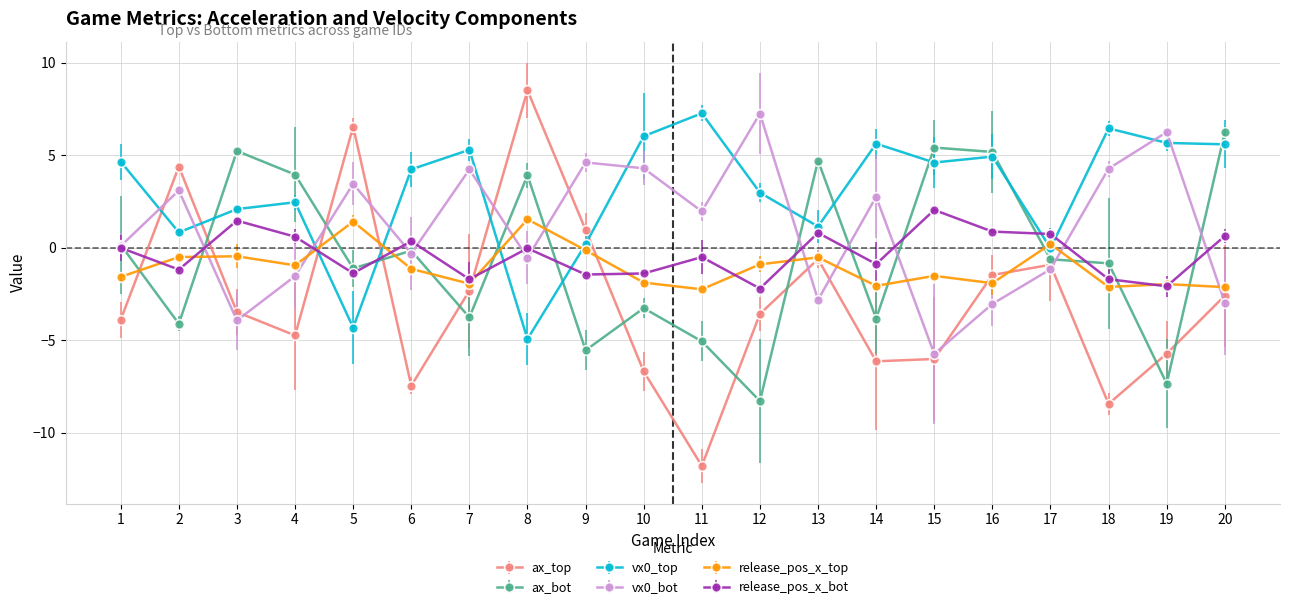

True or false: vx0_bot has a value of -2.0 at 17.

False